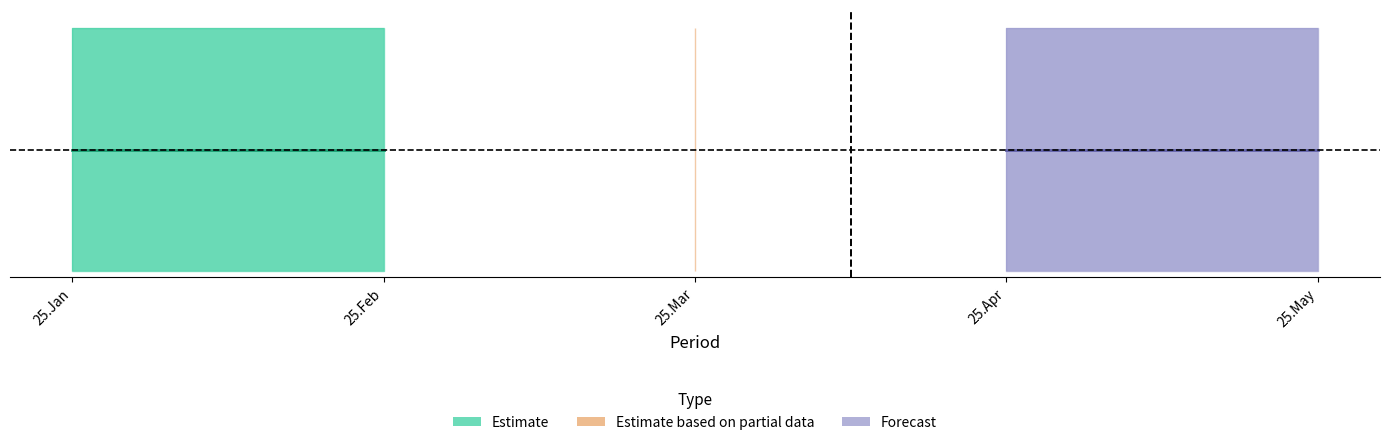

Between 25.Jan and 25.Apr, which is larger?

25.Jan